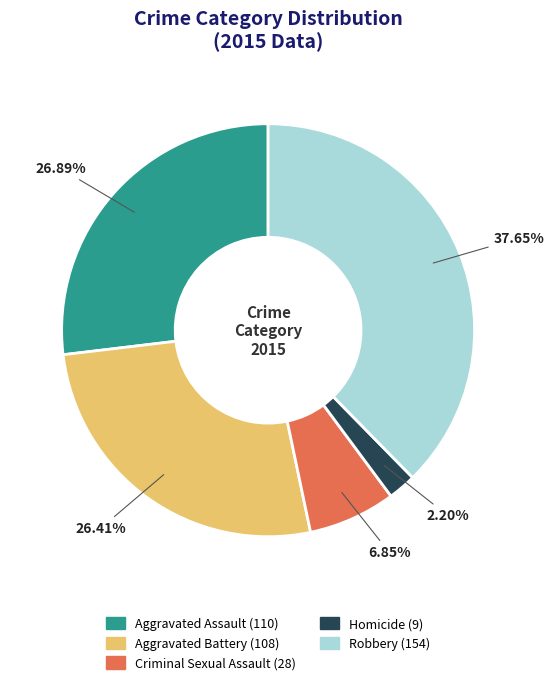

To the nearest percent, what percentage of the pie is Criminal Sexual Assault?

7%